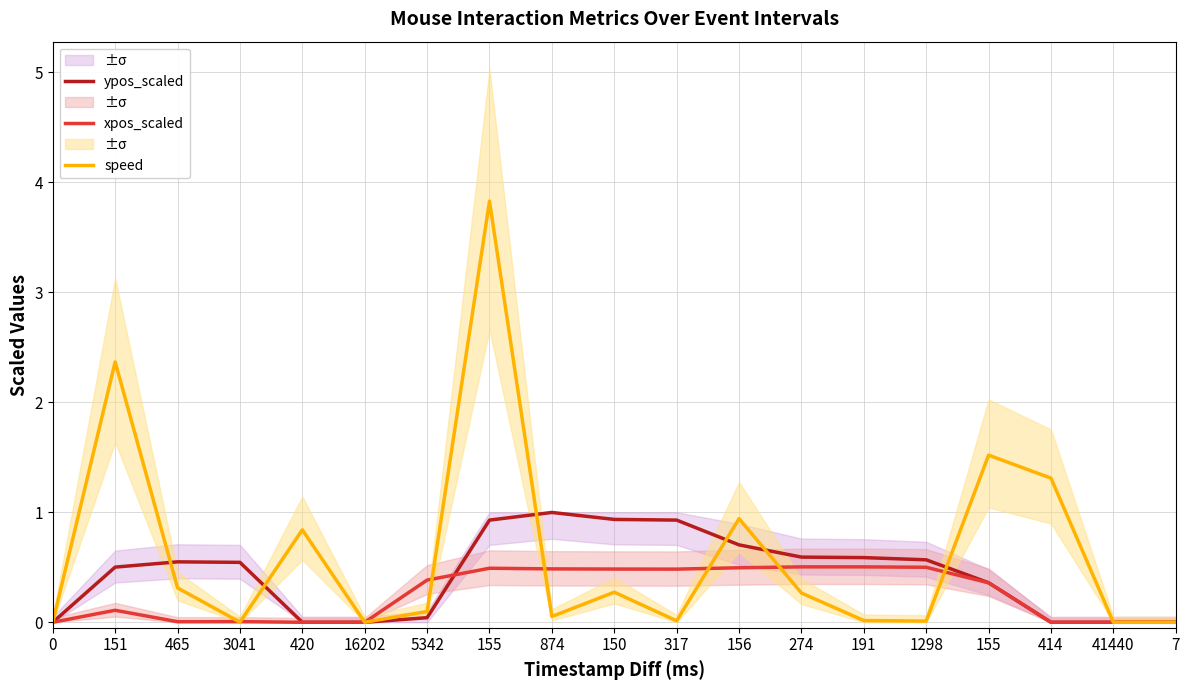

What is the difference between the maximum and second lowest values in the speed series?

3.8